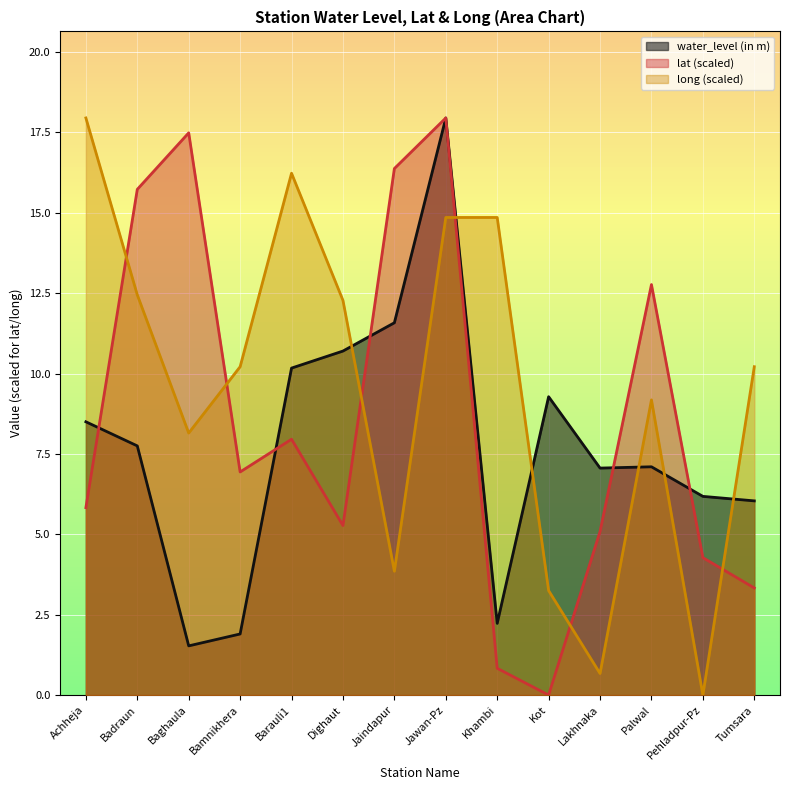

What position from the left is Achheja?

1